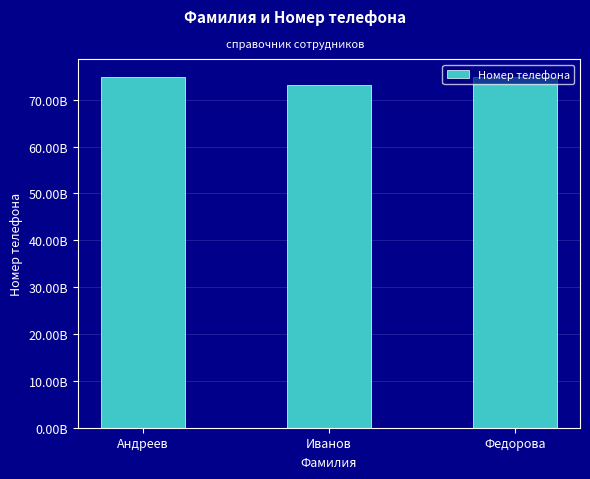

How many data points are above 74950000002?

1